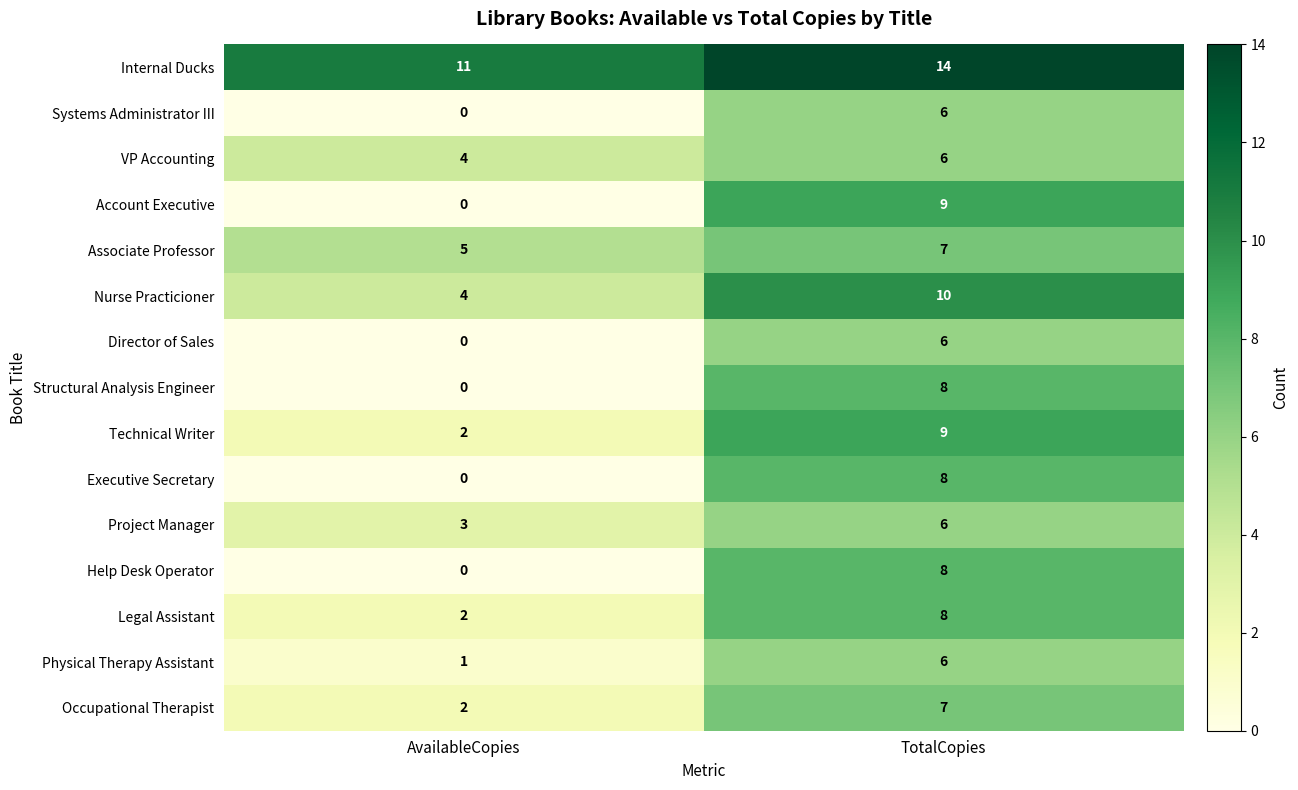

Which series has the largest range (max minus min)?

Account Executive